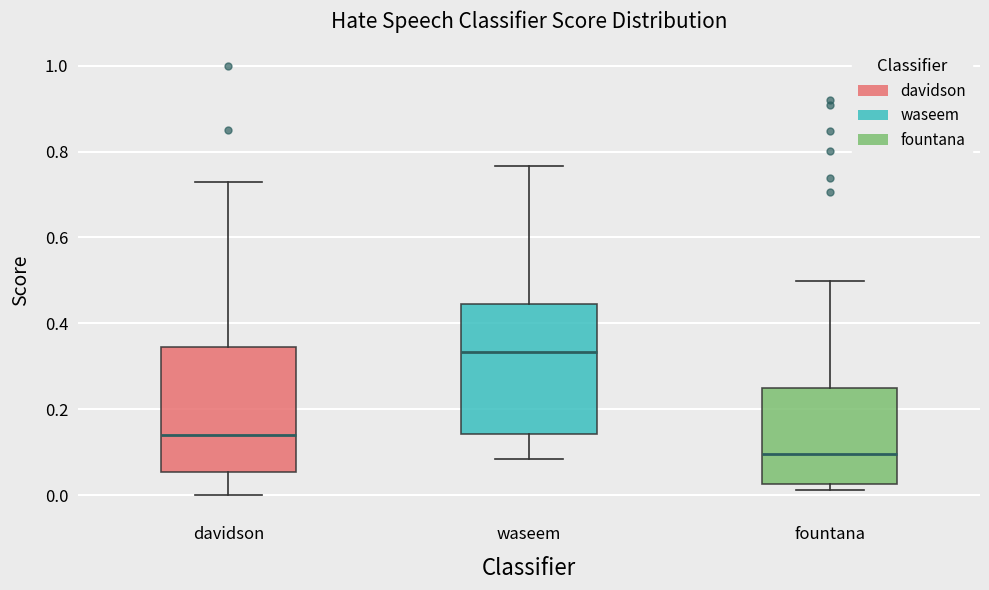

Reading left to right, transcribe this box plot: for each box, give where its median line is, the range the box spans, and where its two whiskers end, as read against the y-axis. The values are not printed on the chart, so give them approximately, as read against the axis.

davidson: median 0.14, box 0.06 to 0.34, whiskers 0.00 to 0.72
waseem: median 0.34, box 0.14 to 0.44, whiskers 0.08 to 0.76
fountana: median 0.10, box 0.02 to 0.24, whiskers 0.02 (just below the box's lower edge) to 0.50